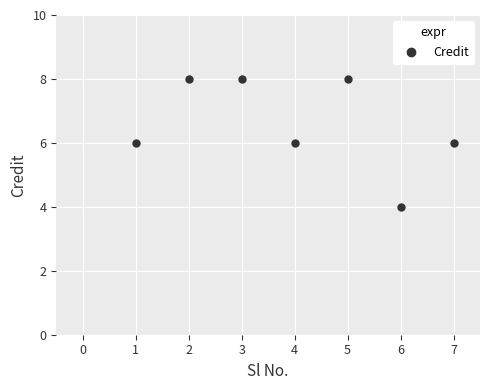

What is the average X value?

4